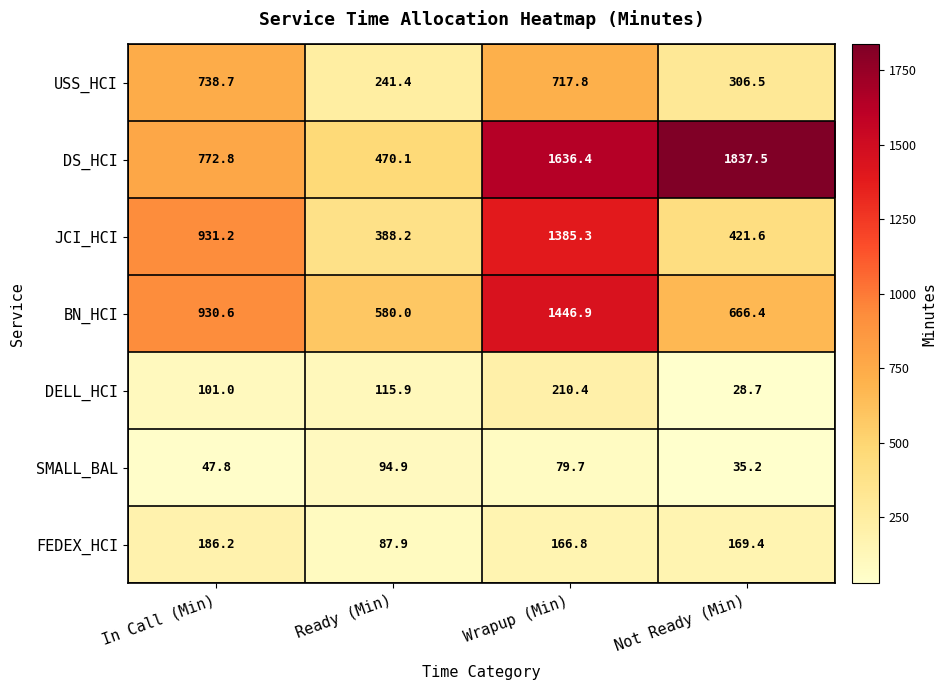

At which category does the chart reach its minimum across all series?

Not Ready (Min)